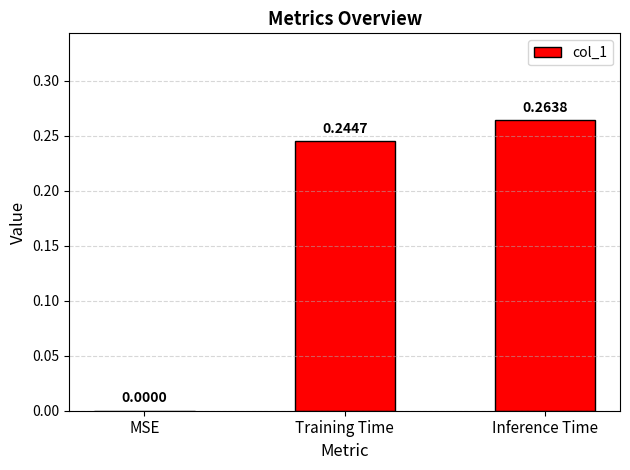

True or false: the data shows 0.5 at Inference Time.

False